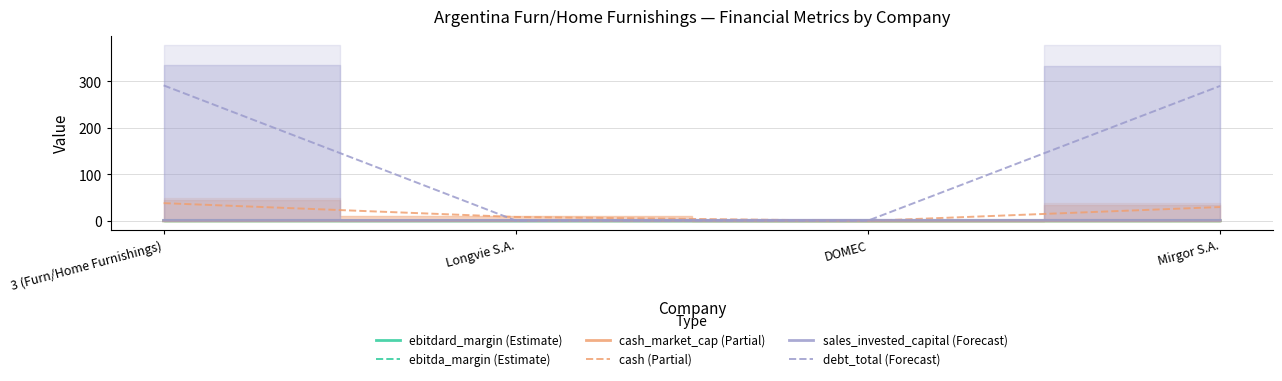

Is it true that cash_market_cap (Partial) equals 0.1 at 3 (Furn/Home Furnishings)?

False